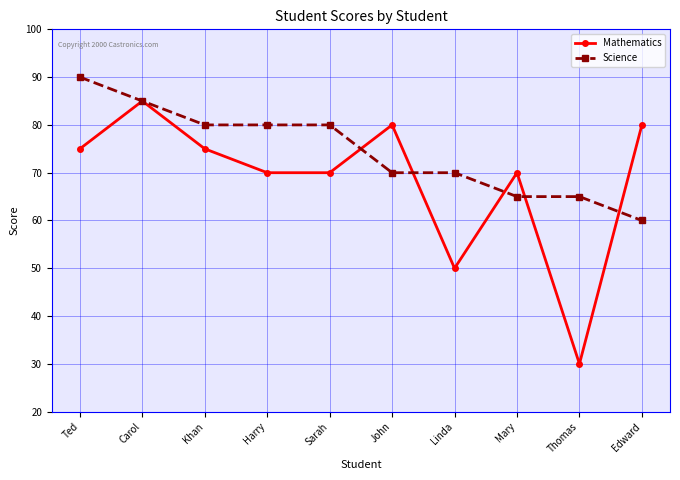

Reading left to right, extract all data points from this chart.

Mathematics: Ted=75	Carol=85	Khan=75	Harry=70	Sarah=70	John=80	Linda=50	Mary=70	Thomas=30	Edward=80
Science: Ted=90	Carol=85	Khan=80	Harry=80	Sarah=80	John=70	Linda=70	Mary=65	Thomas=65	Edward=60